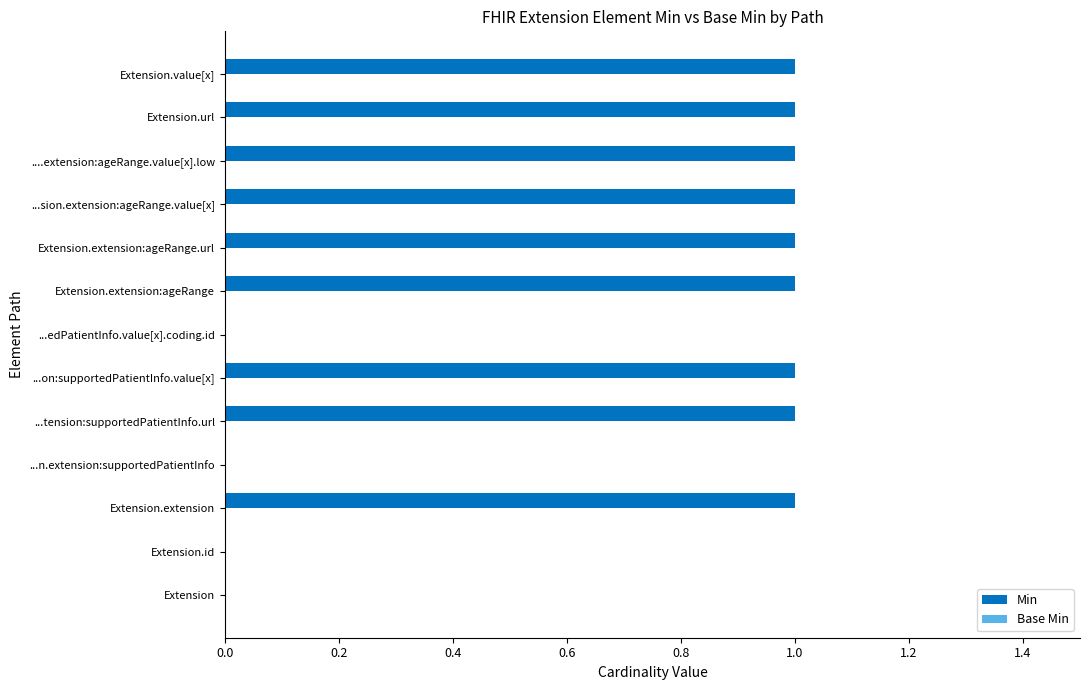

Between Extension and ...on:supportedPatientInfo.value[x], which is larger?

...on:supportedPatientInfo.value[x]